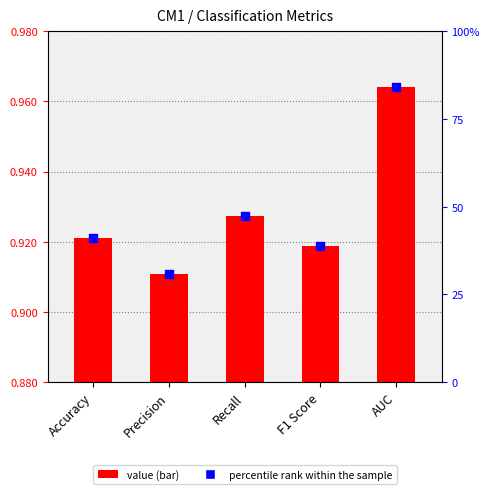

What are all the series names shown in the legend?

Value, percentile rank within the sample